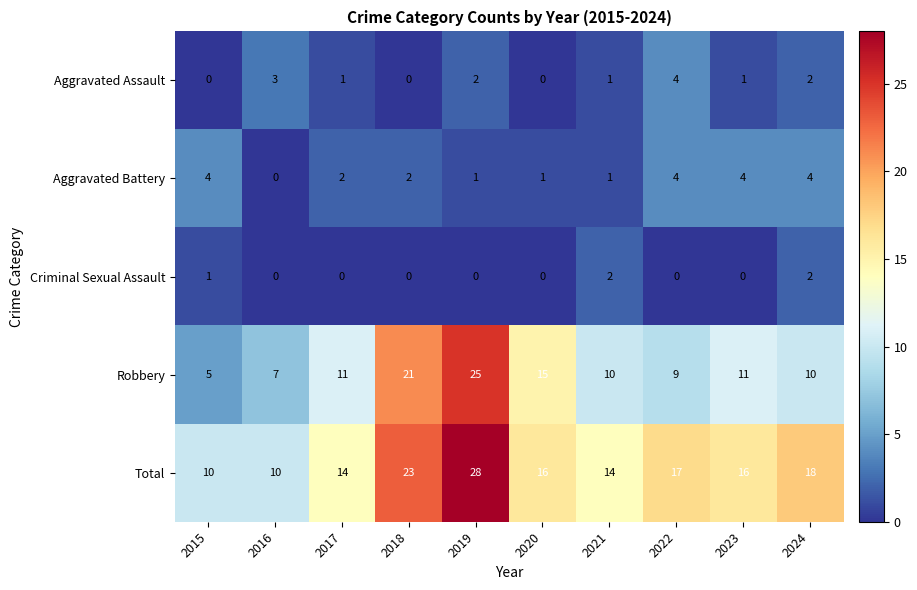

What is the spread (max minus min) of values at 2024?

16